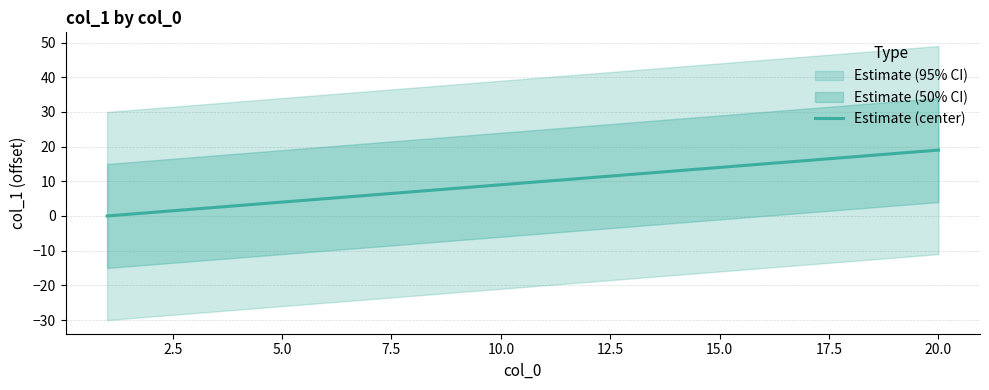

True or false: Estimate (center) has a value of 2 at 10.0.

False